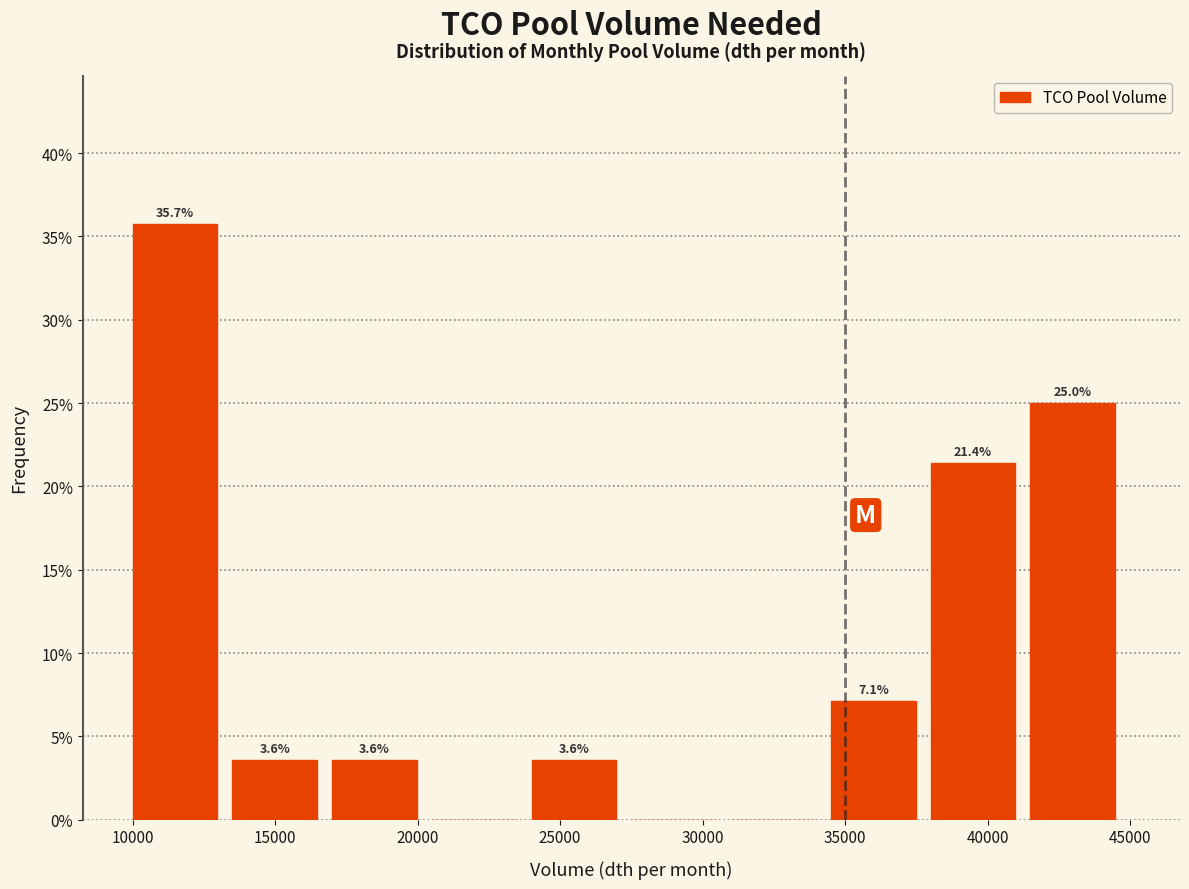

Which range on the x-axis has the tallest bar?

10000 to 13500